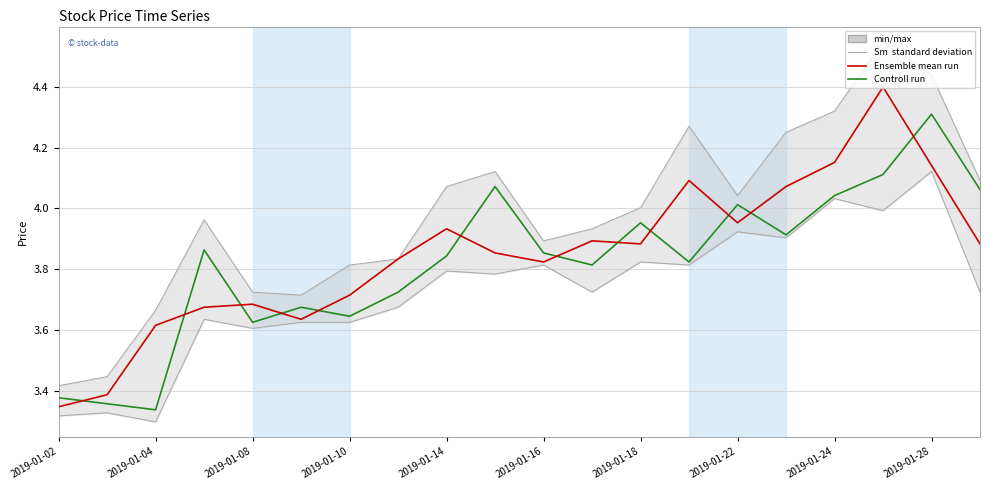

What is the spread (max minus min) of values at 2019-01-10?

0.1